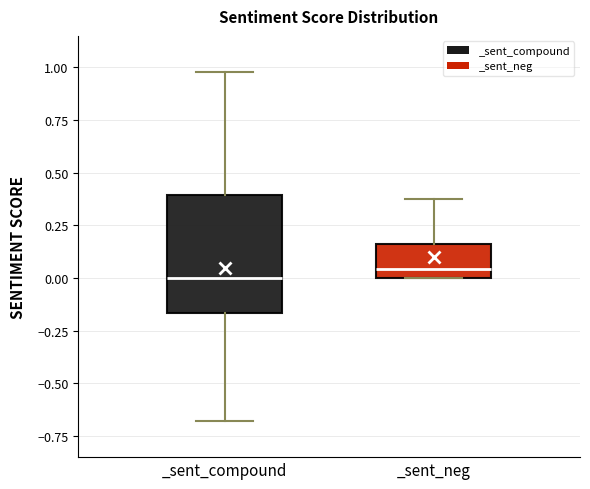

Reading left to right, read every box against the y-axis: the position of its median line, the range the box covers, and the ends of its whiskers. The values are not printed on the chart, so give them approximately, as read against the axis.

_sent_compound: median 0.00, box -0.15 to 0.40, whiskers -0.70 to 1.00
_sent_neg: median 0.05, box 0.00 to 0.15, whiskers 0.00 to 0.40